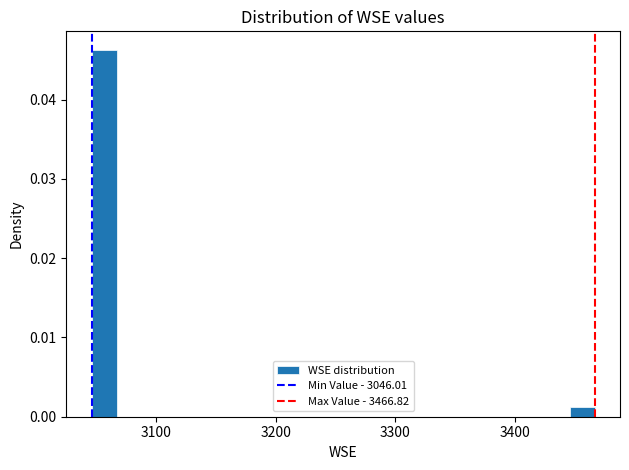

Read against the x-axis, roughly where is the centre of the tallest bar?

3060